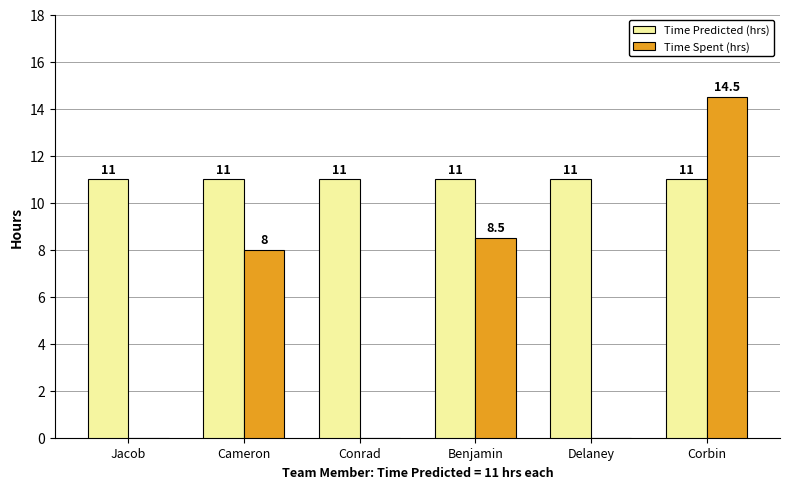

What is the spread (max minus min) of values at Conrad?

11.0